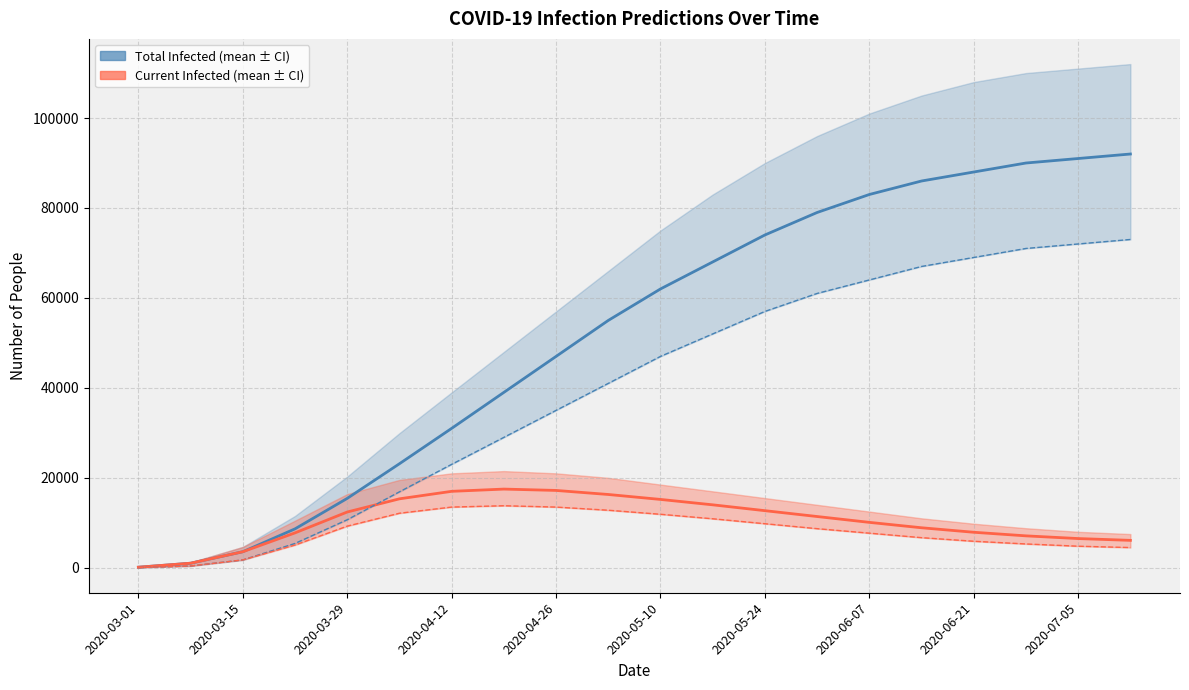

Reading left to right, what are all the values shown in this chart?

predicted_total_infected_mean: 128	1020	3569	8657	15432	23135	31000	39000	47000	55000	62000	68000	74000	79000	83000	86000	88000	90000	91000	92000
predicted_current_infected_mean: 128	1020	3569	7764	12402	15335	17000	17500	17200	16300	15200	14000	12700	11400	10100	8900	7900	7100	6500	6100
predicted_total_infected_lower: 50	400	1749	5411	10681	16888	23000	29000	35000	41000	47000	52000	57000	61000	64000	67000	69000	71000	72000	73000
predicted_current_infected_lower: 50	400	1749	5061	9260	12132	13500	13800	13500	12800	11900	10900	9800	8700	7700	6700	5900	5300	4800	4500